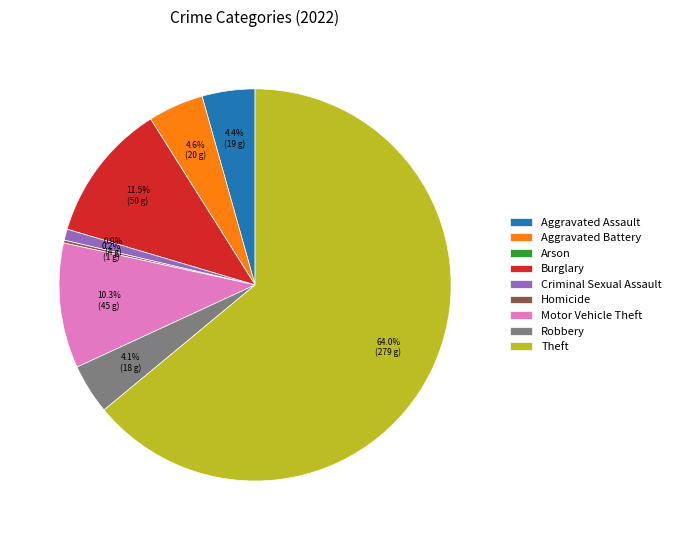

Which category has the biggest portion of the pie?

Theft